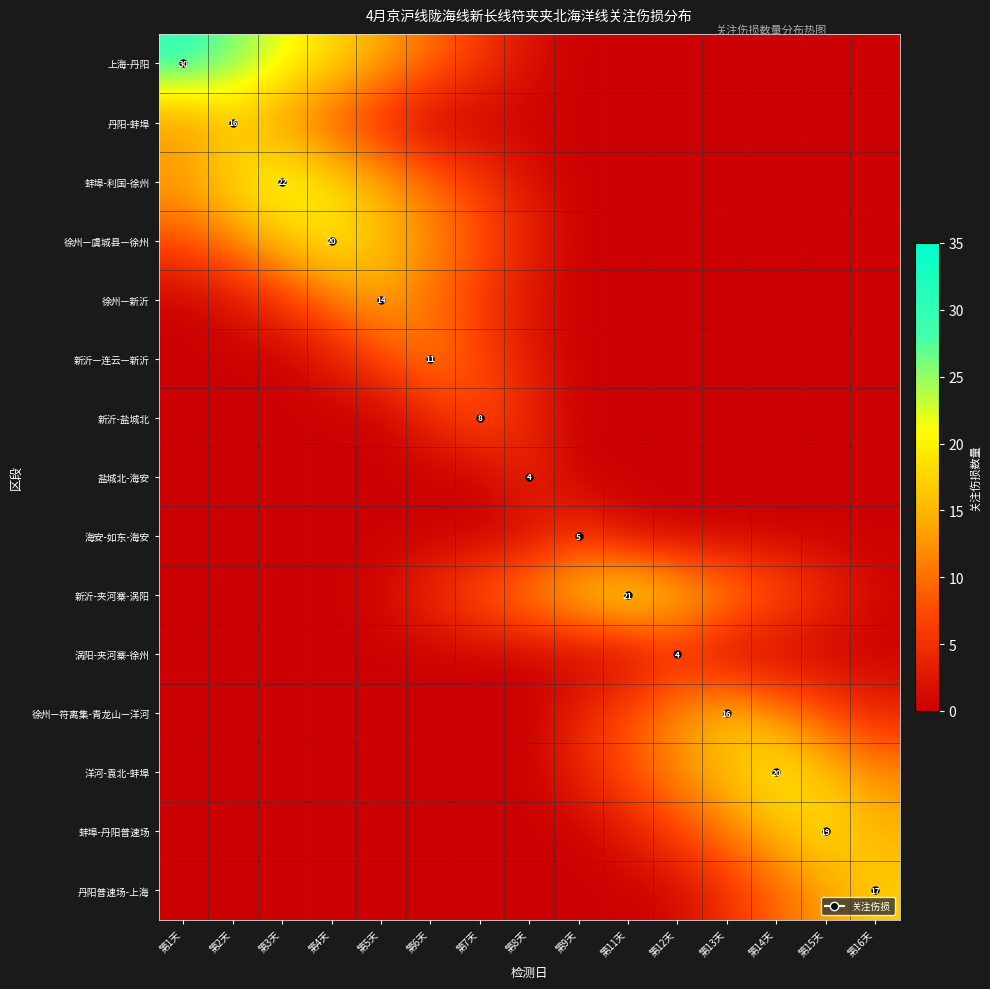

Is the value of 徐州—新沂 at 第7天 greater than the value of 蚌埠-利国-徐州 at 第15天?

Yes